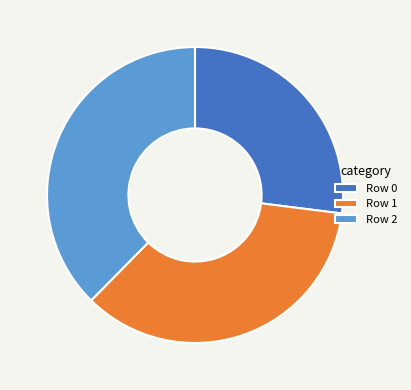

How many segments does this pie chart have?

3